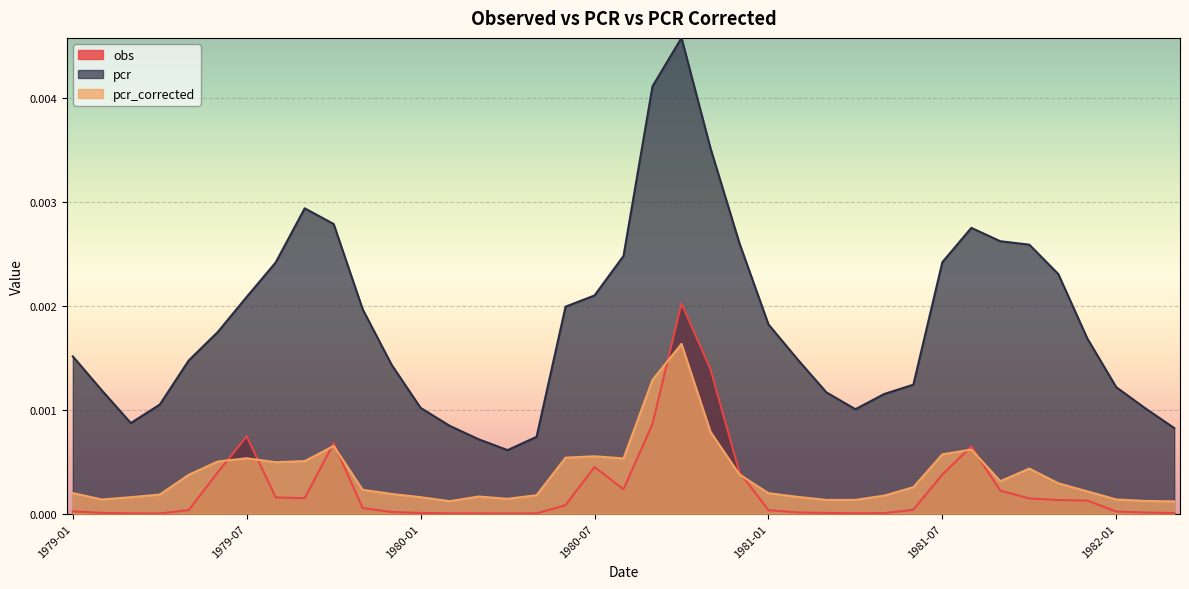

True or false: pcr and obs cross at least once.

False